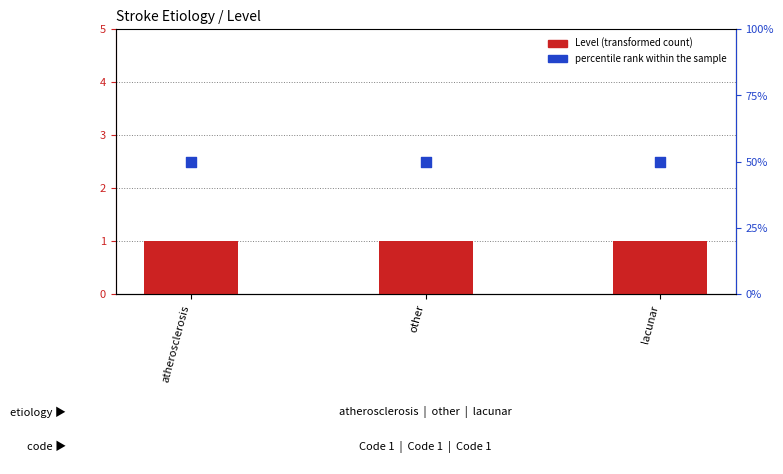

What is the total value across all series at atherosclerosis?

51